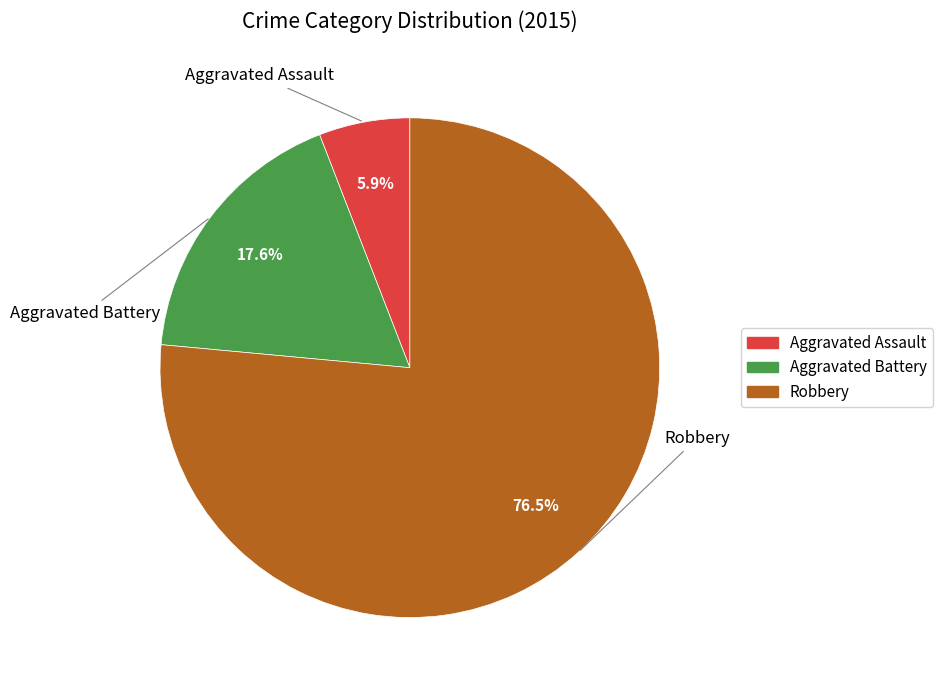

To the nearest percent, what is the difference between the largest and smallest slice percentages?

71%